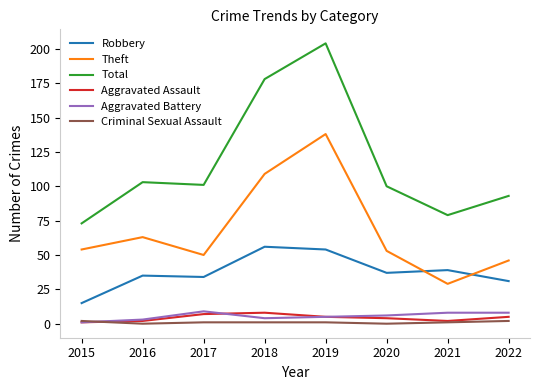

Which series has the largest total across all categories?

Total